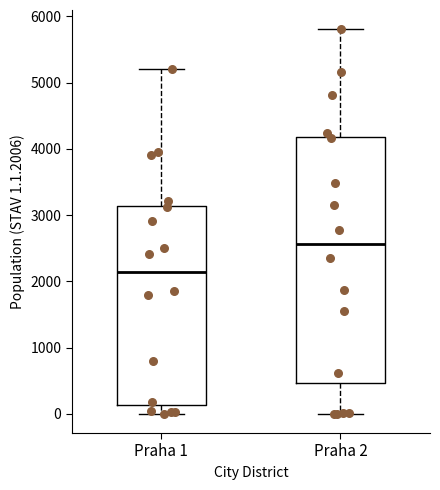

Comparing the boxes themselves (not the whiskers), which one is the tallest?

Praha 2